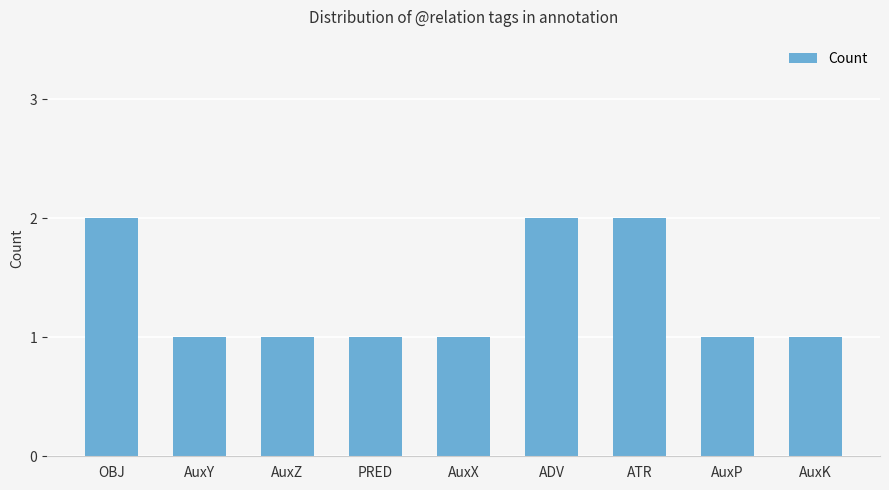

What is the change in value from OBJ to AuxX?

-1